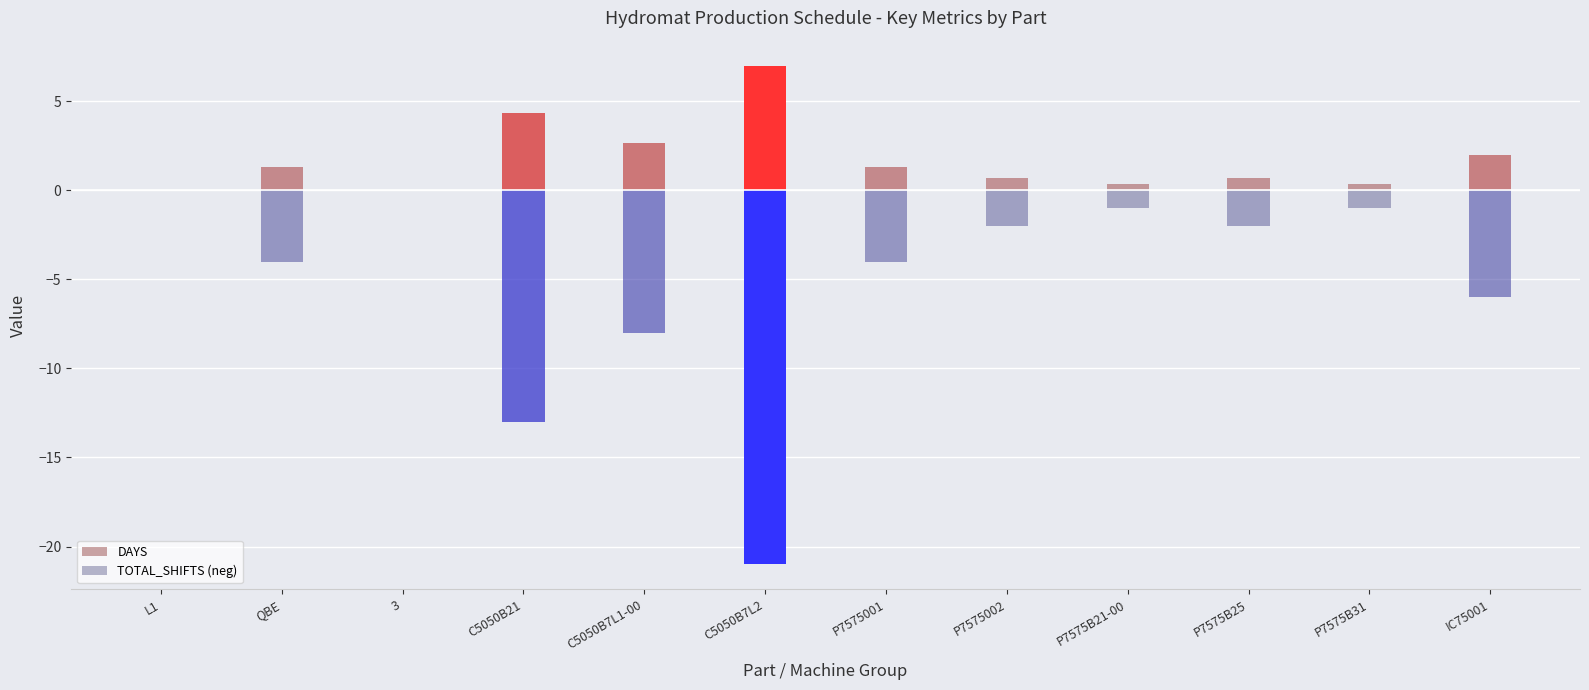

What is the label of the 9th bar from the left?

P7575B21-00